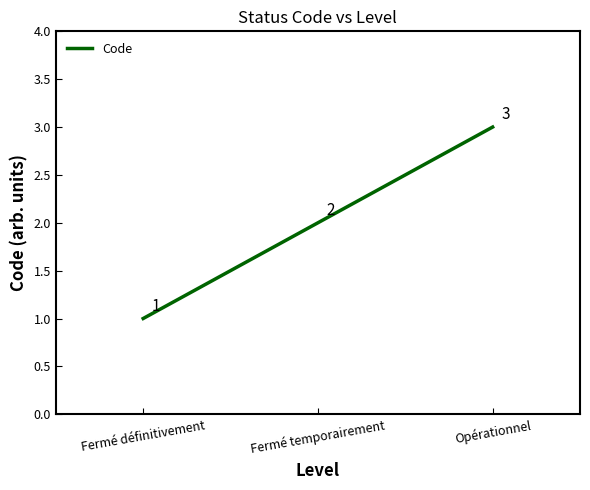

What is the maximum value shown in the chart?

3